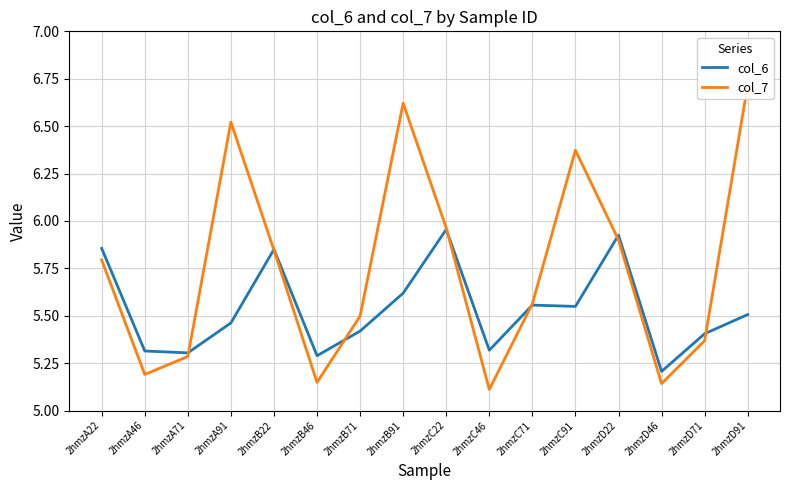

At which category does col_7 reach its first local peak?

2hmzA91